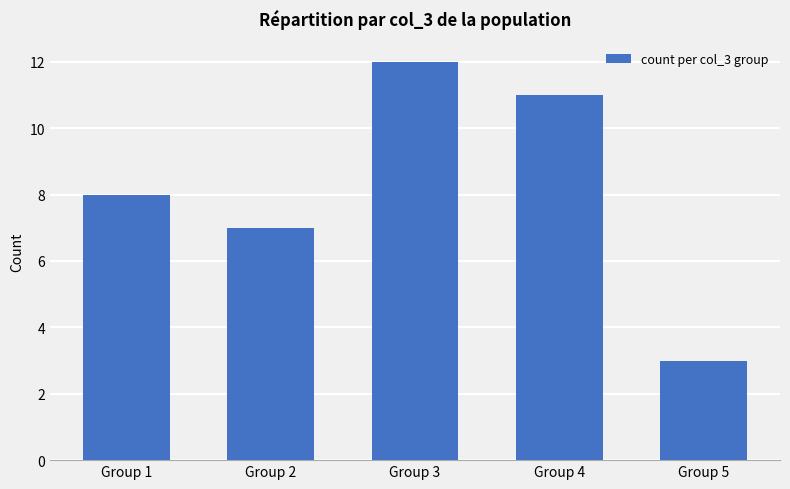

What value does the data have at Group 2?

7